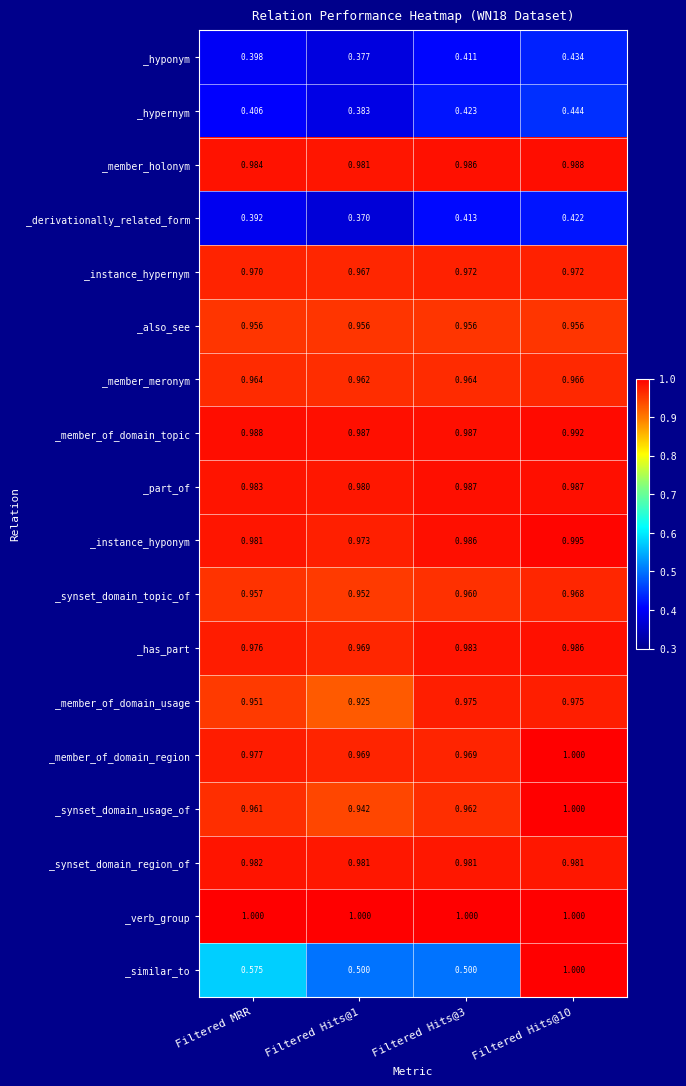

Between Filtered Hits@1 and Filtered Hits@3, which series saw the biggest shift?

_member_of_domain_usage